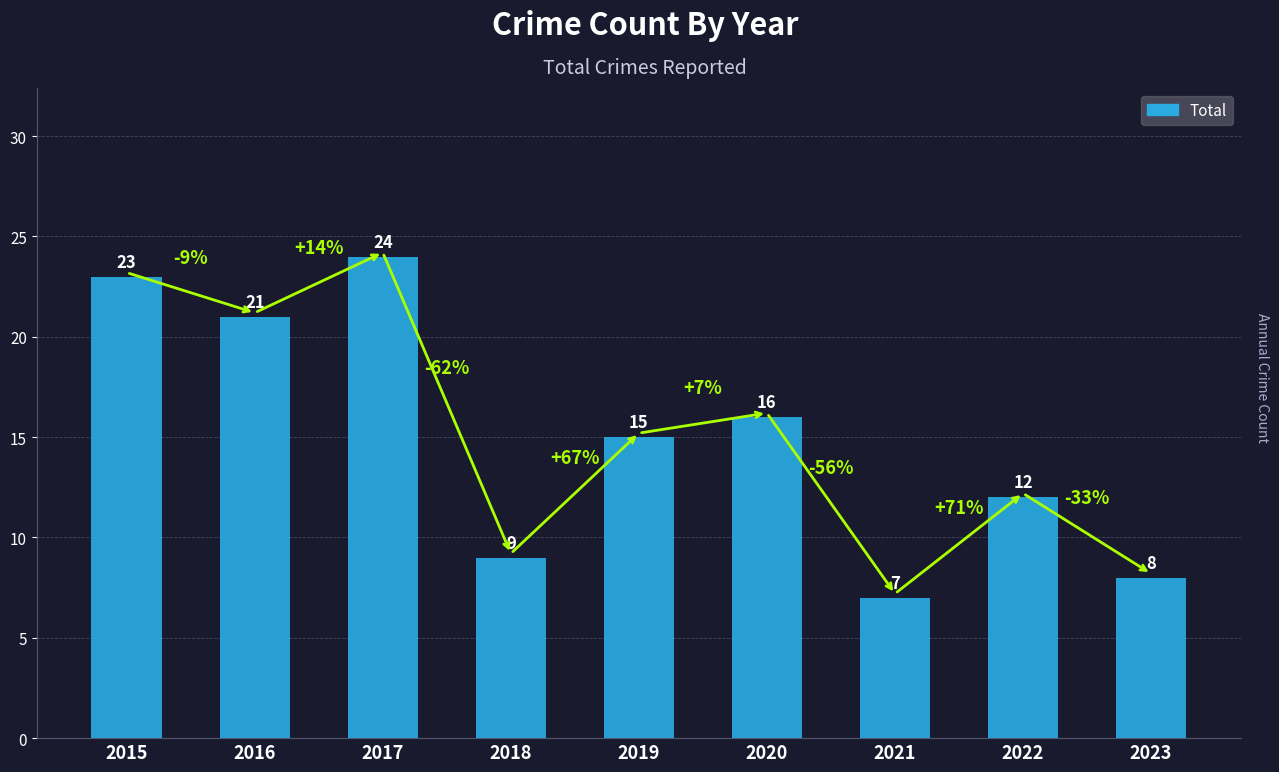

What is the approximate value at 2021, to the nearest 5?

5